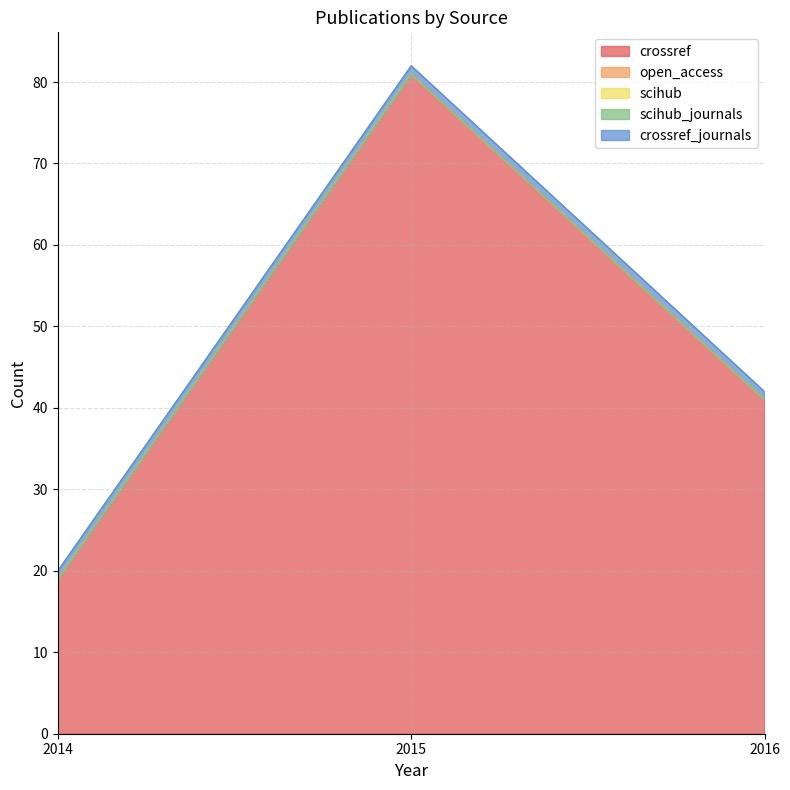

Rank the series at 2015 from lowest to highest value.

open_access, scihub, scihub_journals, crossref_journals, crossref